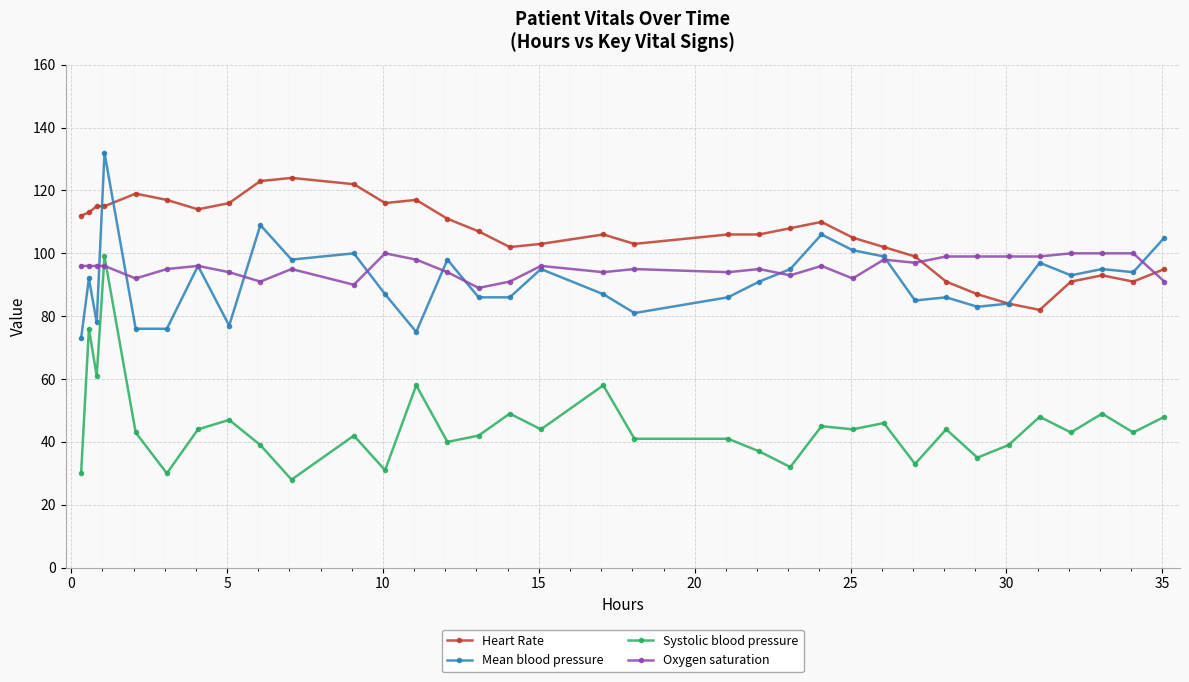

Which series has the widest spread of values?

Systolic blood pressure